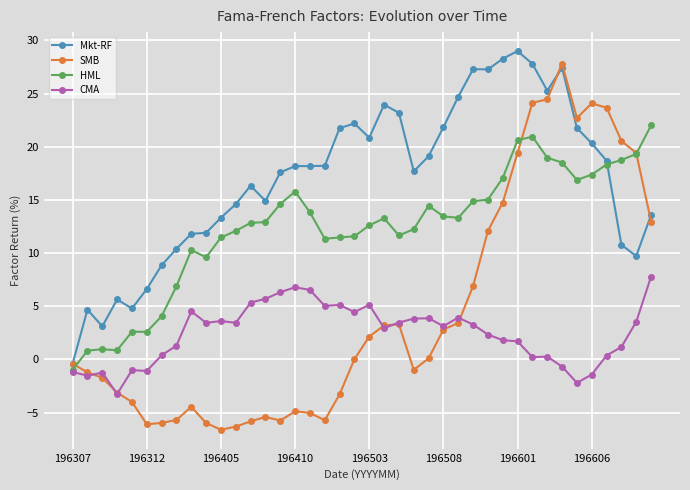

At how many categories does at least one series exceed 13?

30